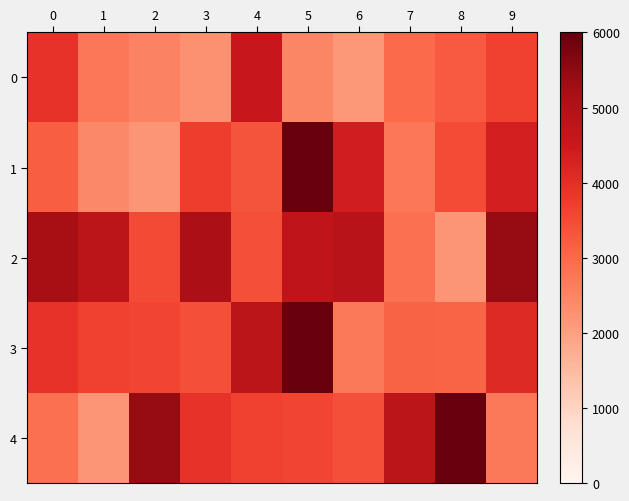

Count the number of categories in the chart.

10